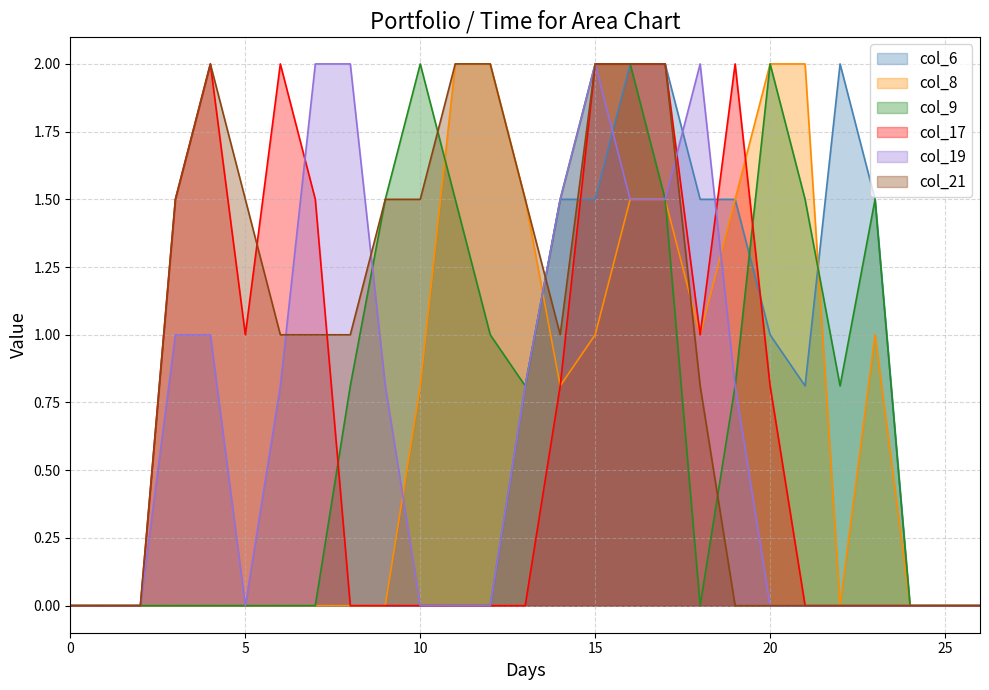

Is it true that col_17 equals -1.1 at 0?

False